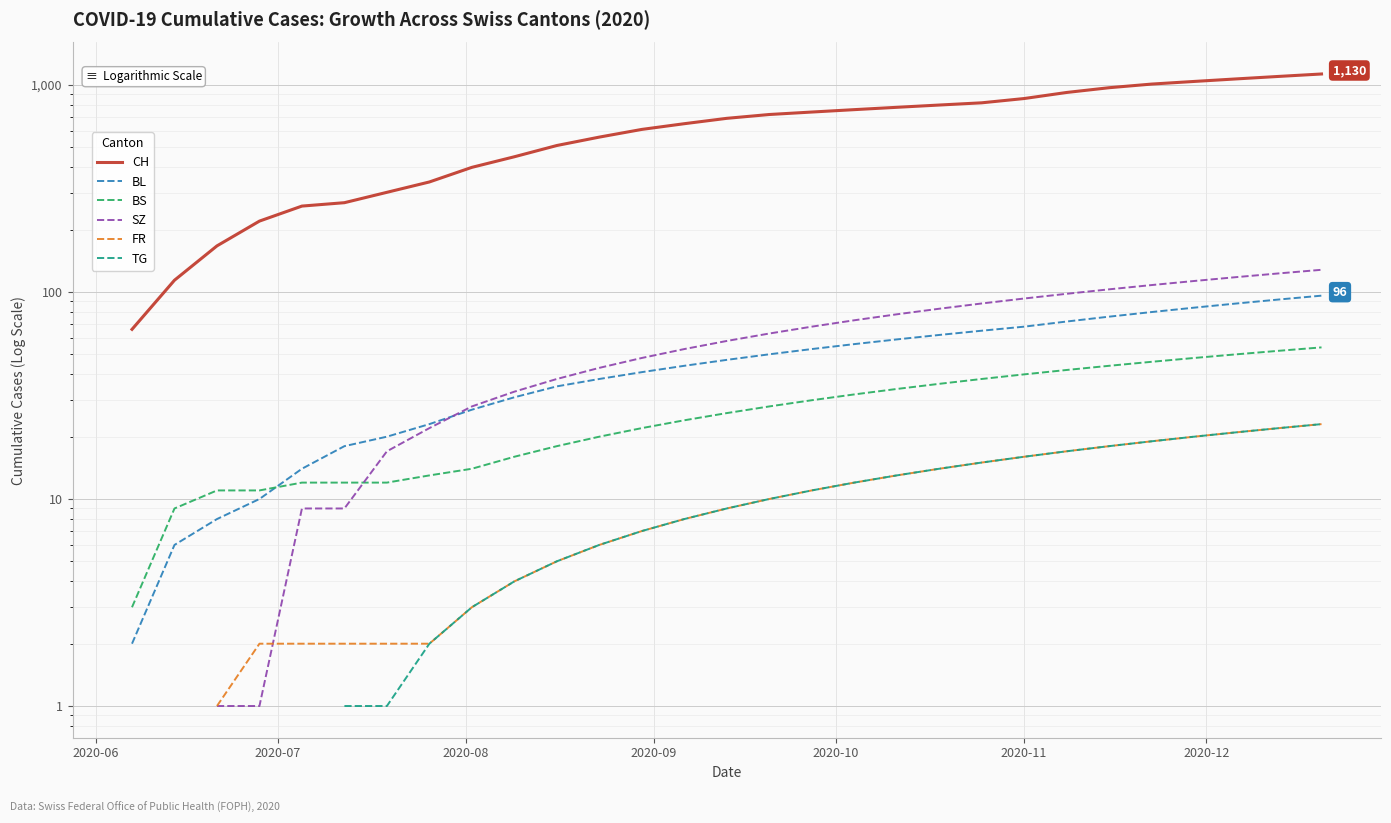

Is this an area chart (filled region under the line)?

No